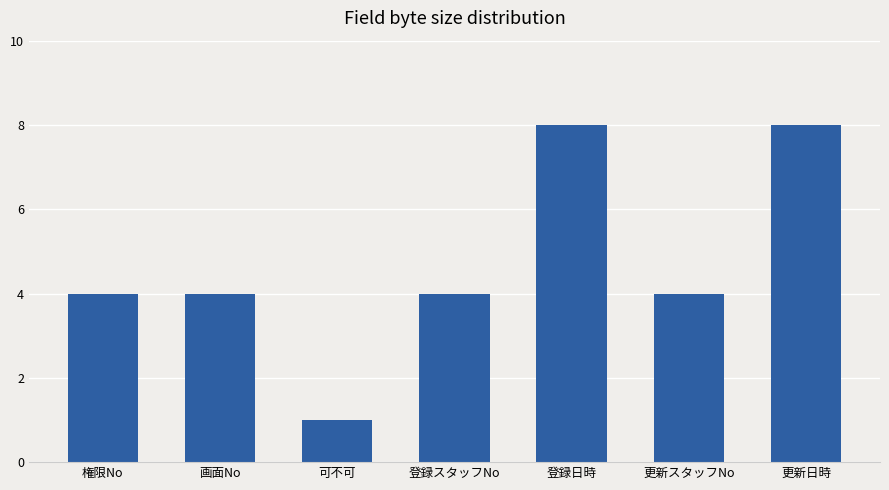

What is the sum of all values?

33